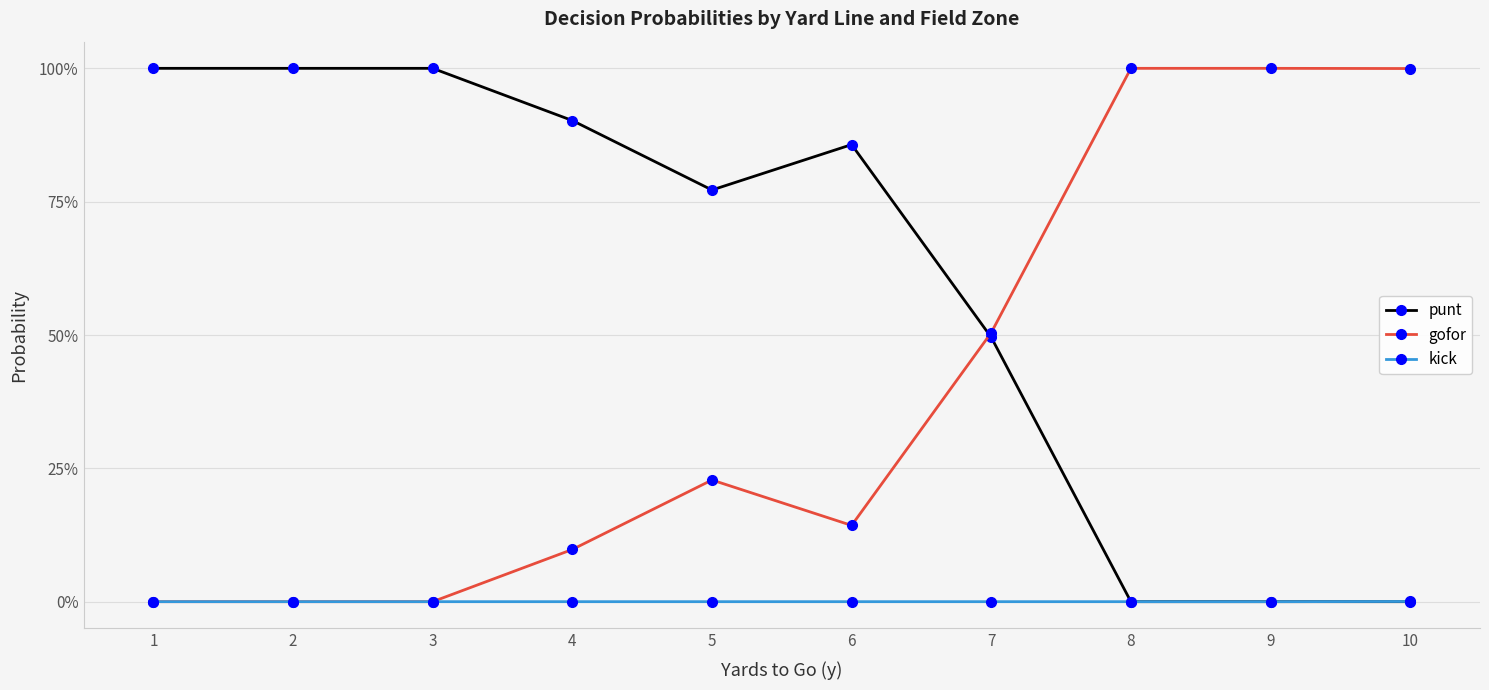

Rank the series at 6 from highest to lowest value.

punt, gofor, kick